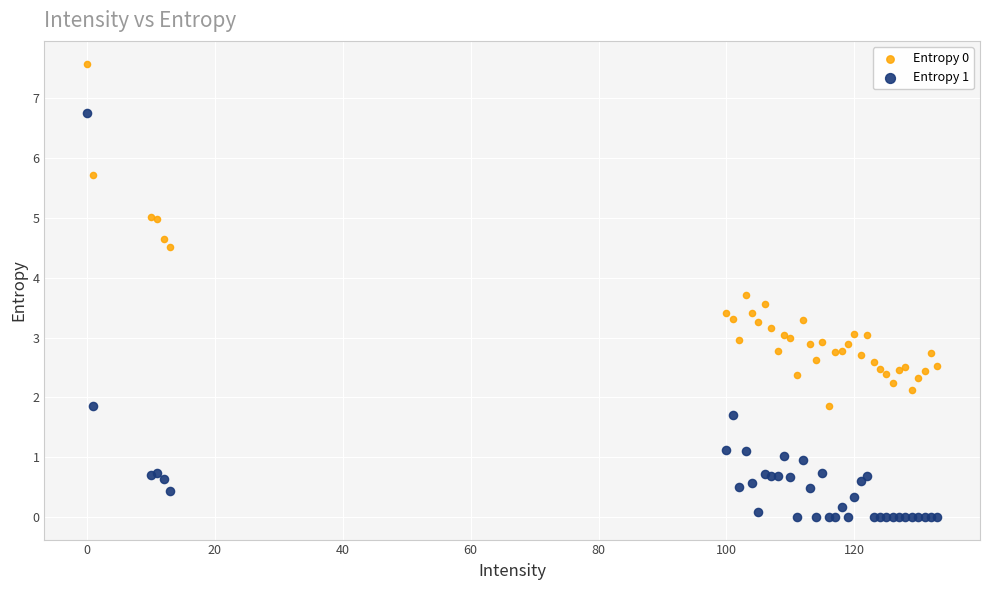

Which series contains the highest Y value?

Entropy 0